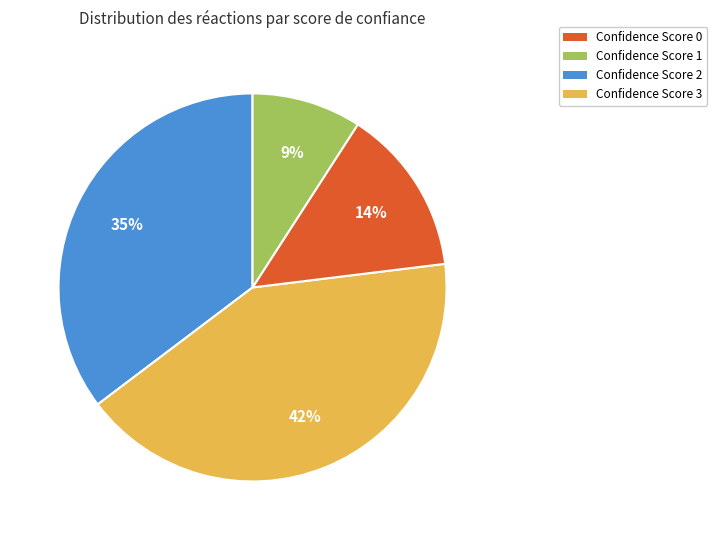

To the nearest percent, what is the difference between the largest and smallest slice percentages?

33%